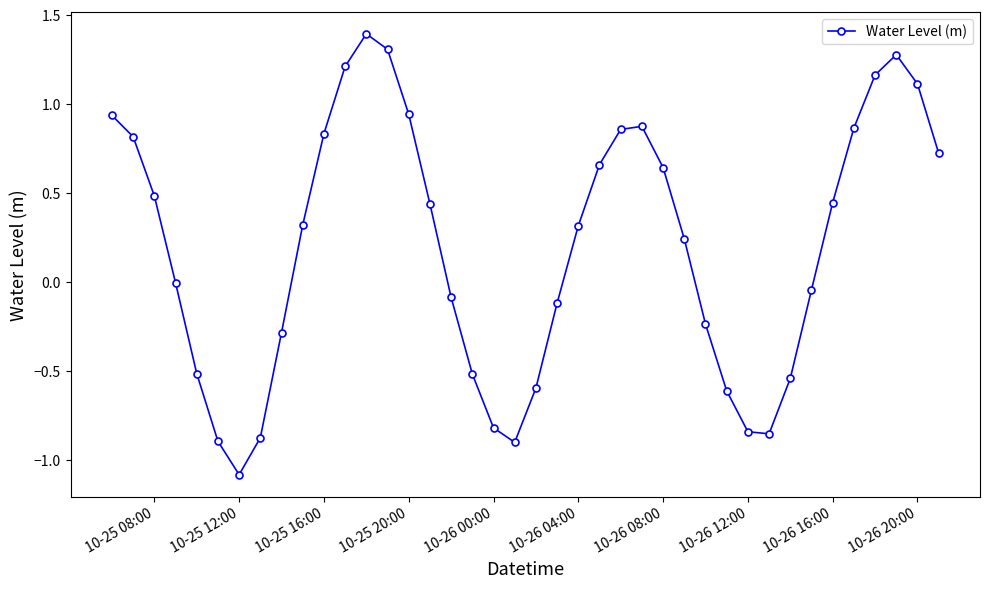

What is the difference between the maximum and minimum values?

2.5